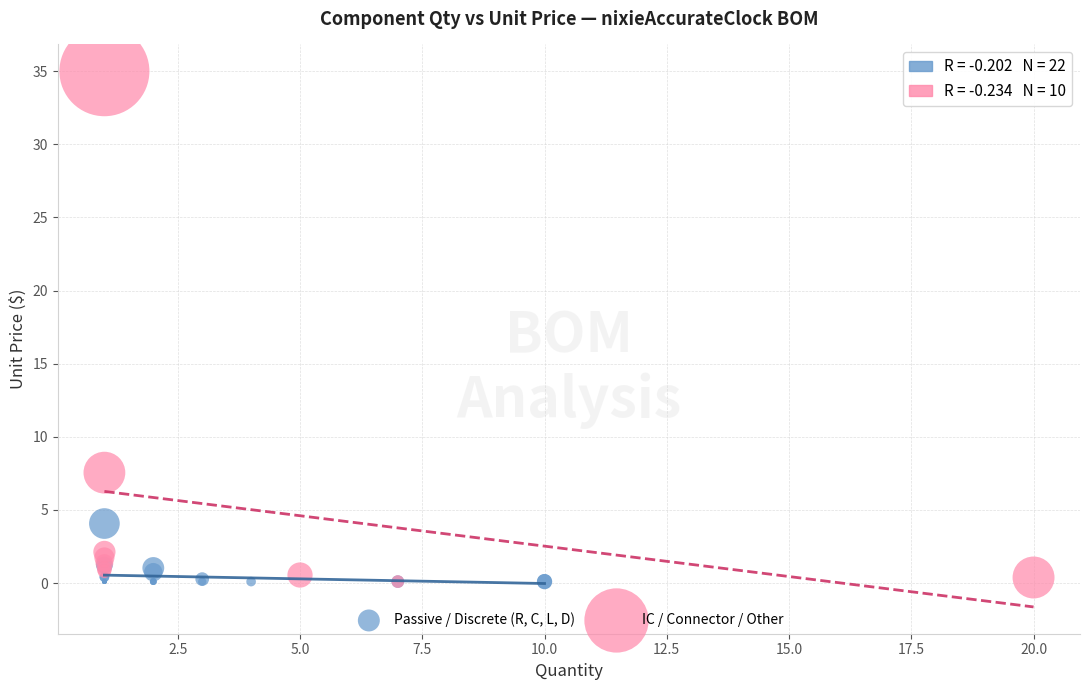

Which series has the largest Y range (max minus min)?

IC / Connector / Other